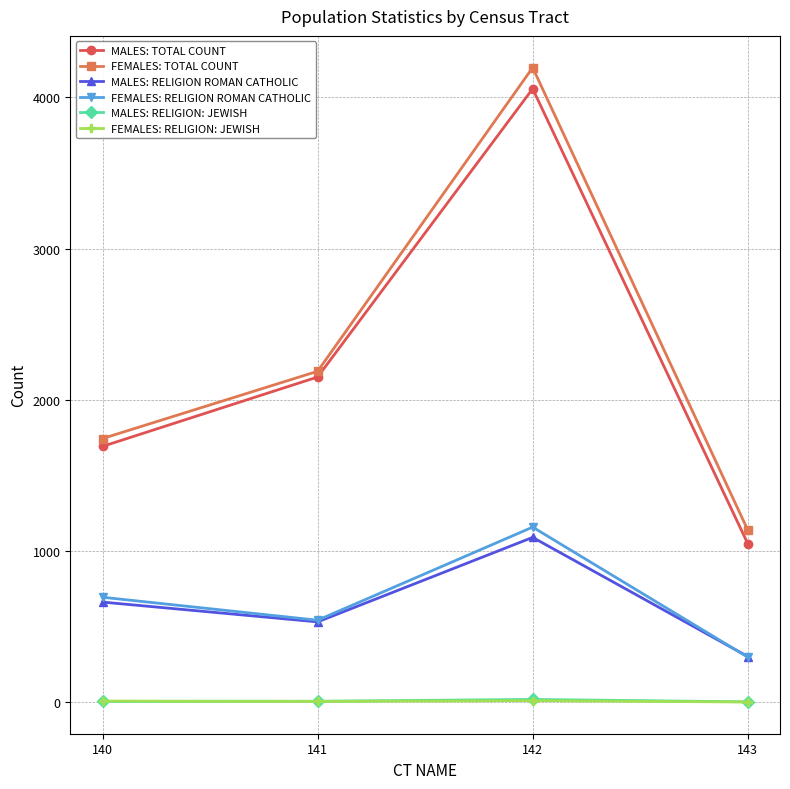

What is the value of the FEMALES: RELIGION ROMAN CATHOLIC point at the 3rd from the left?

1157